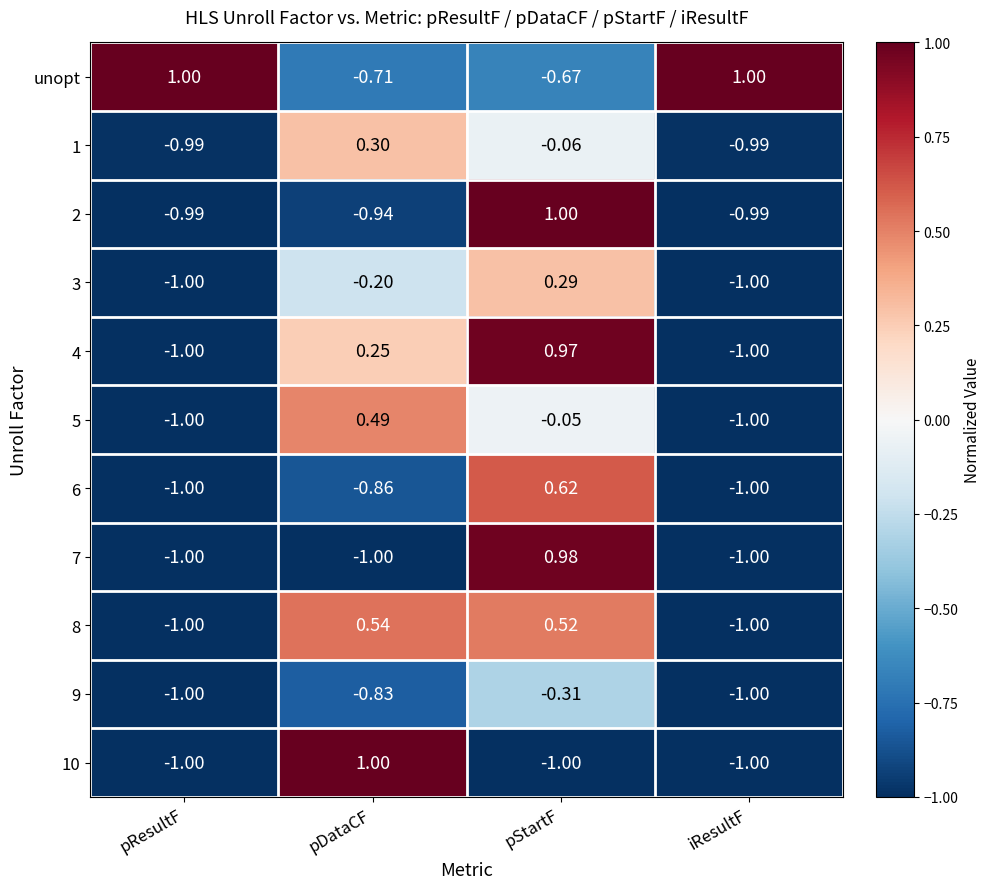

At which label does 5 reach its peak?

pDataCF